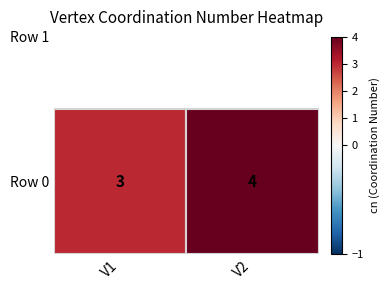

Rank the categories by value from highest to lowest.

V2, V1